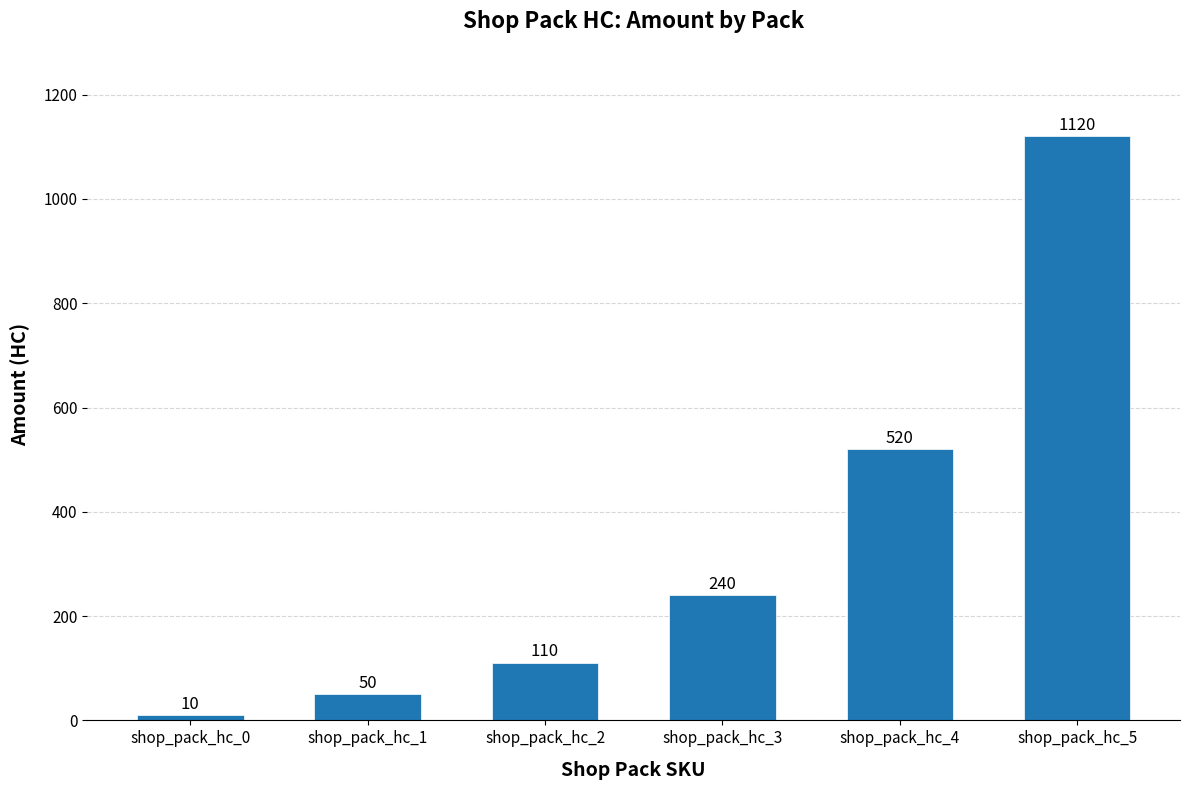

How many distinct data groups are displayed?

1